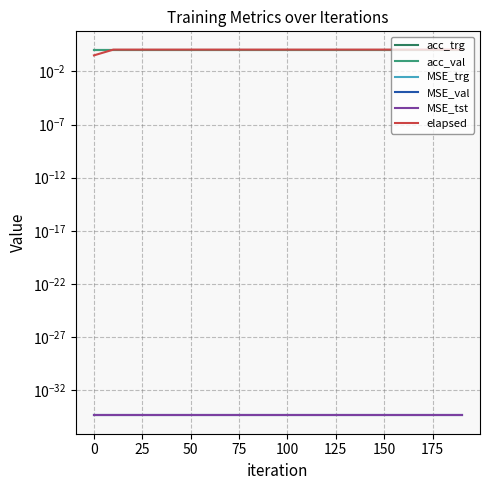

List the series in order of their peak value, highest first.

elapsed, acc_trg, acc_val, MSE_trg, MSE_val, MSE_tst